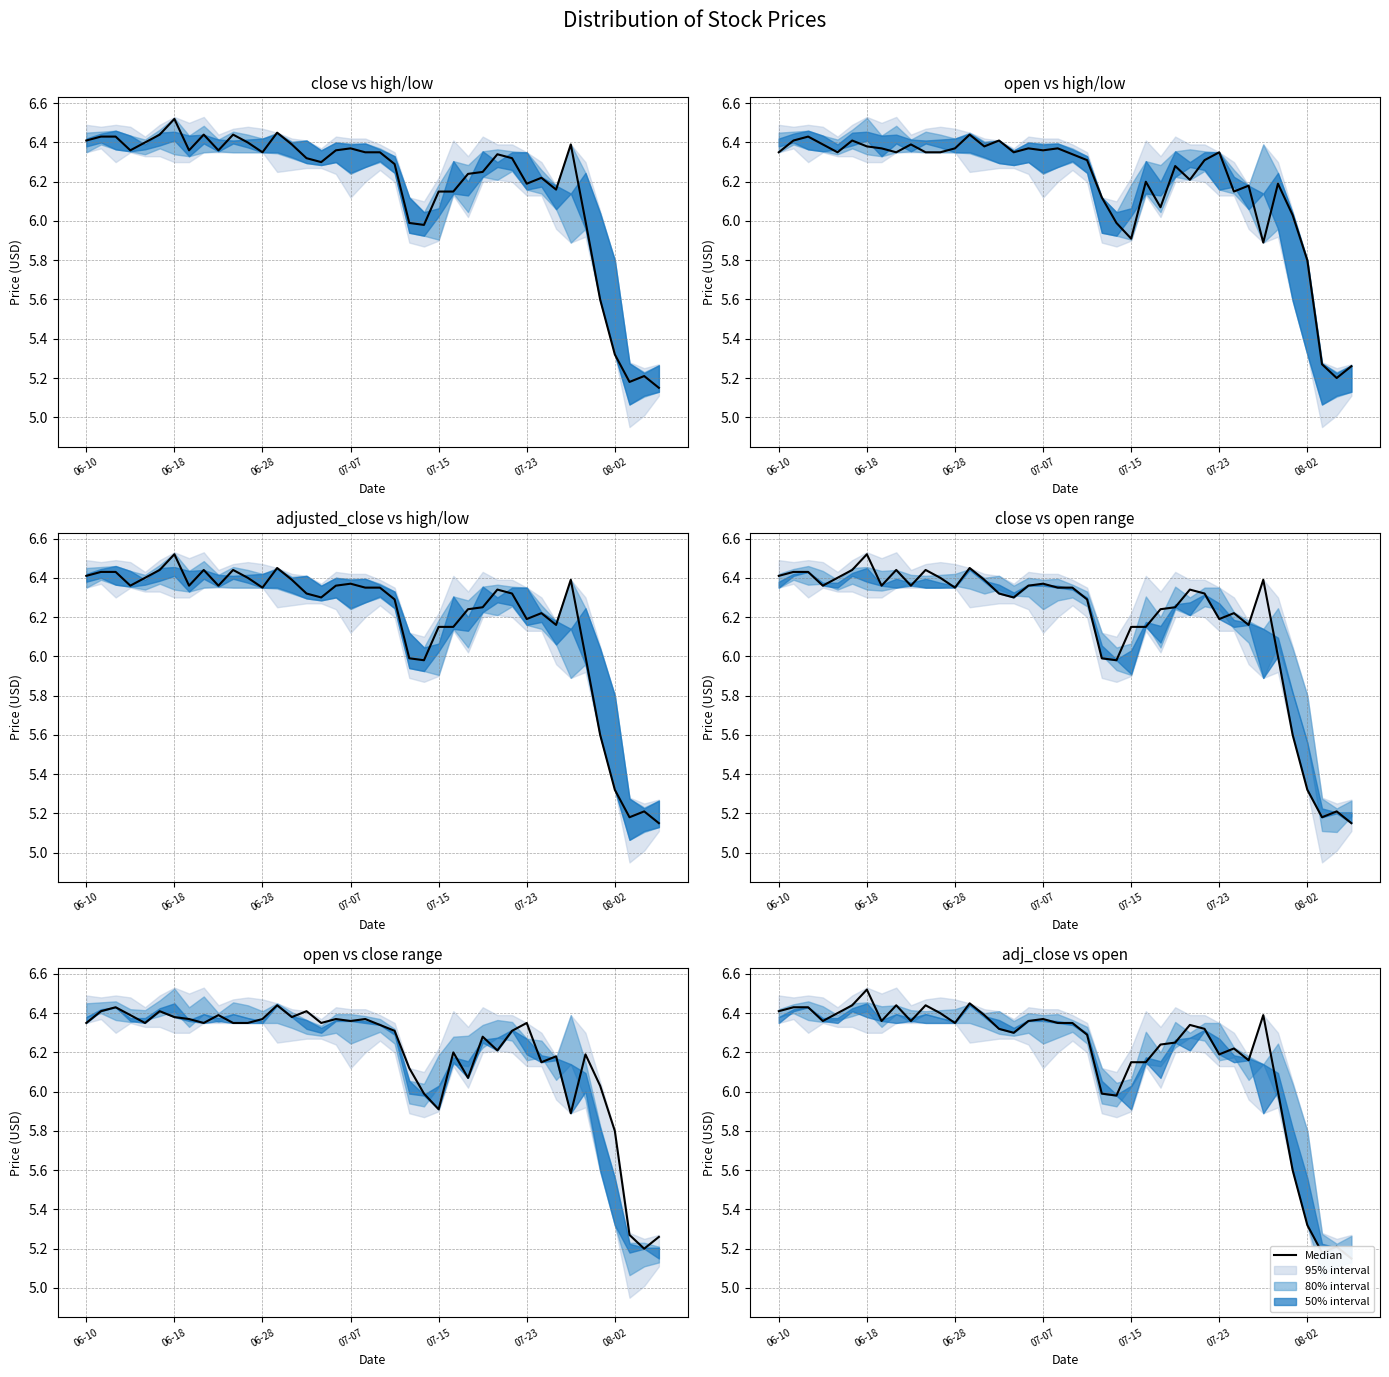

Reading left to right, what are all the values shown in this chart?

6.4	6.4	6.4	6.4	6.4	6.4	6.5	6.4	6.4	6.4	6.4	6.4	6.3	6.5	6.4	6.3	6.3	6.4	6.4	6.3	6.3	6.3	6.0	6.0	6.2	6.2	6.2	6.2	6.3	6.3	6.2	6.2	6.2	6.4	6.0	5.6	5.3	5.2	5.2	5.2